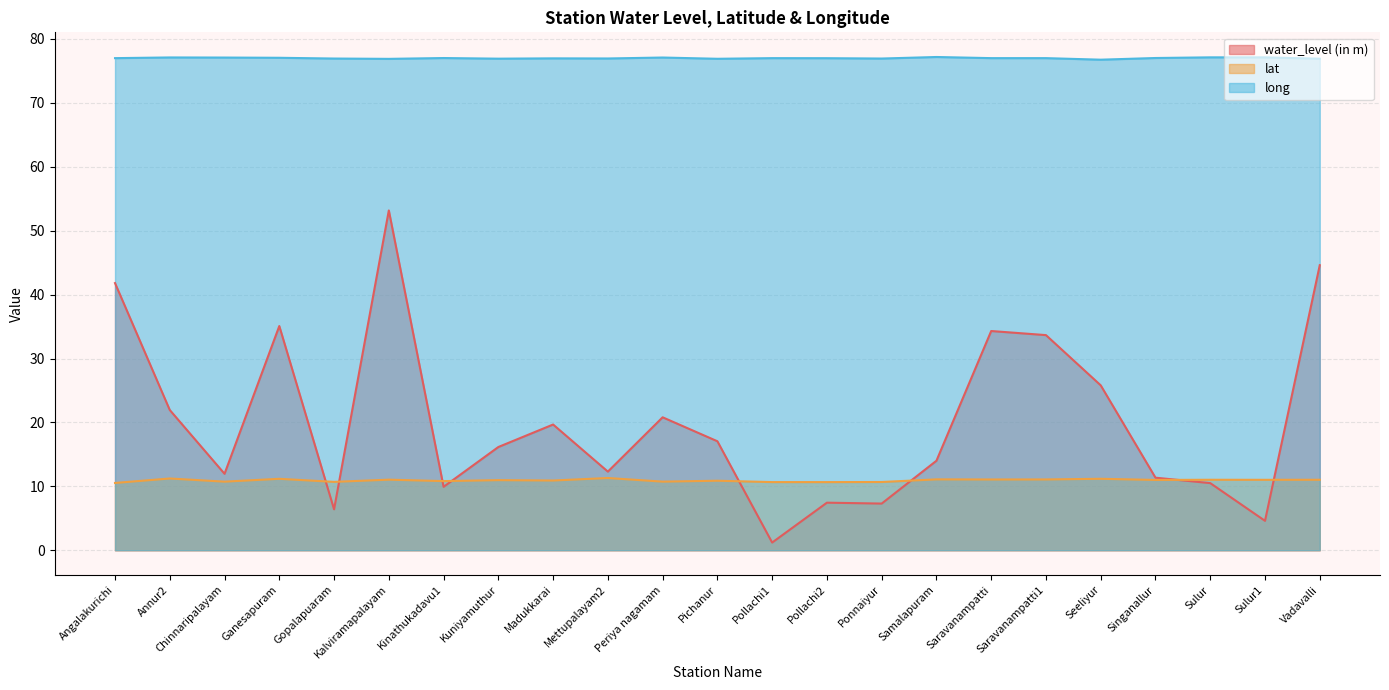

At how many categories does at least one series exceed 32?

23